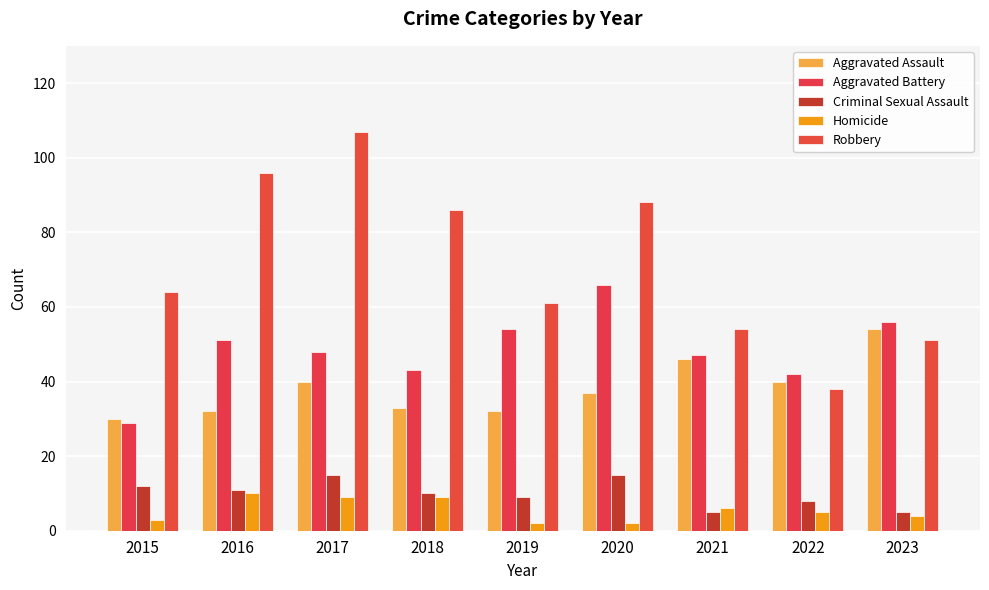

Does the chart contain stacked bars?

No